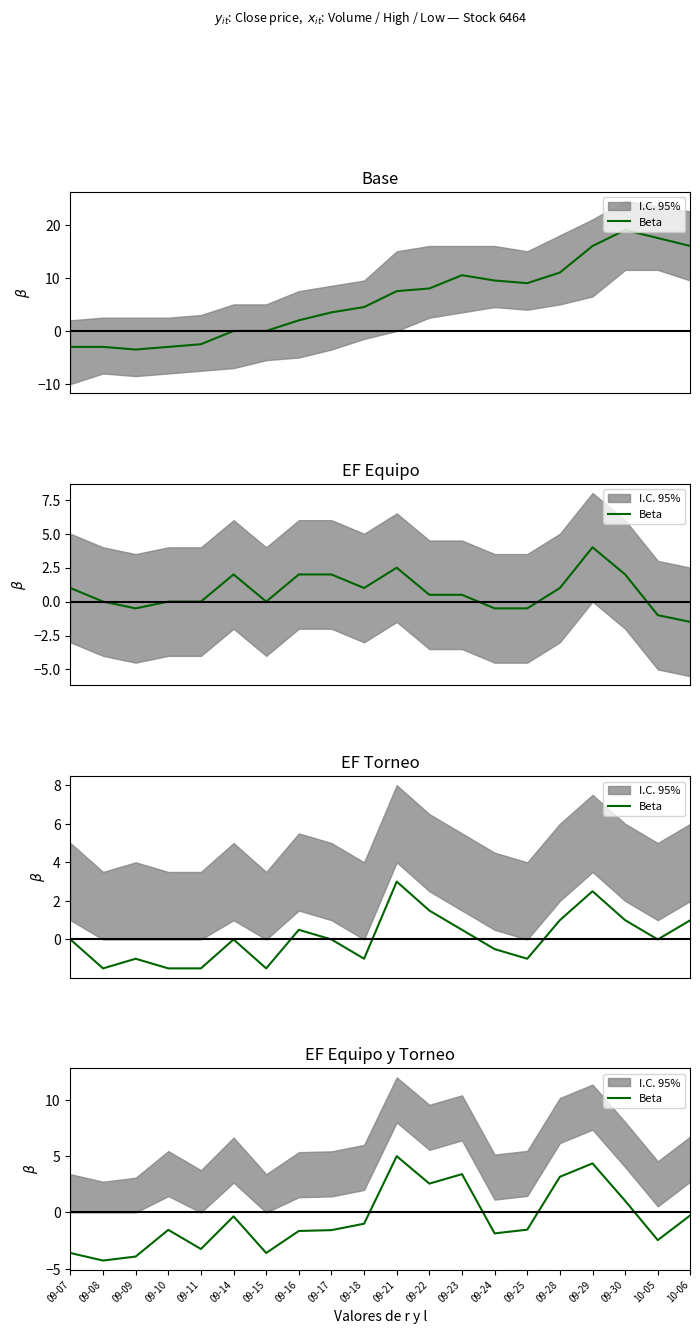

What is the approximate value at 09-28?

3.2